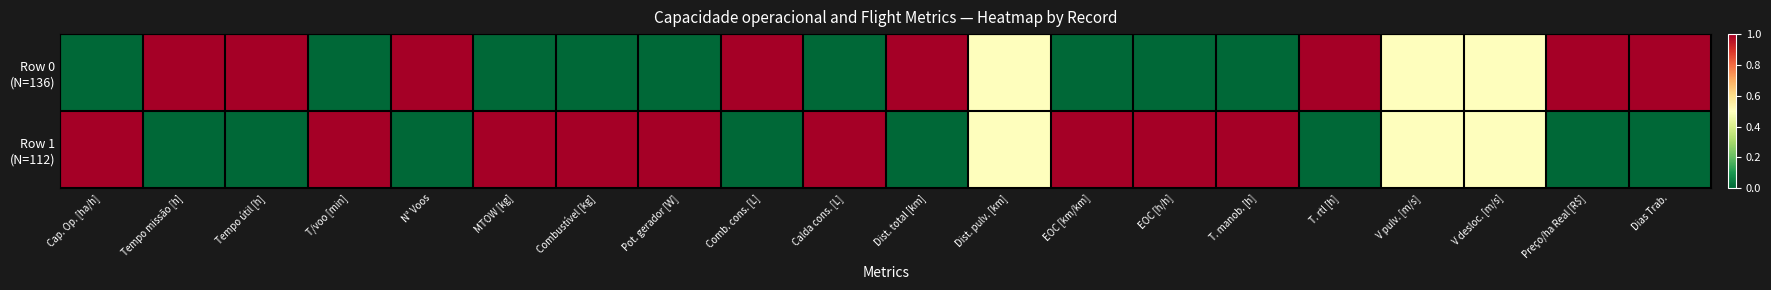

At which category is the sum across all series the highest?

Cap. Op. [ha/h]